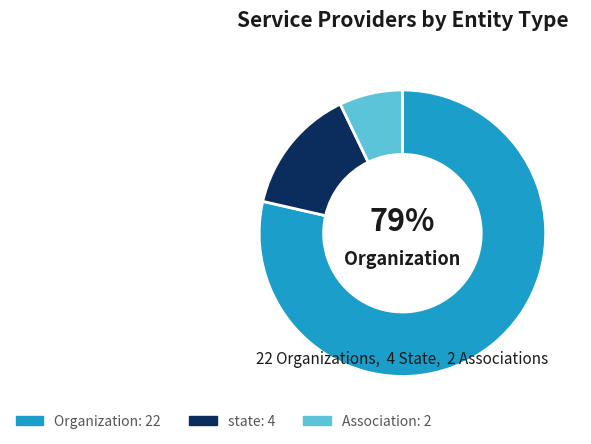

To the nearest percent, what is the average slice percentage?

33%